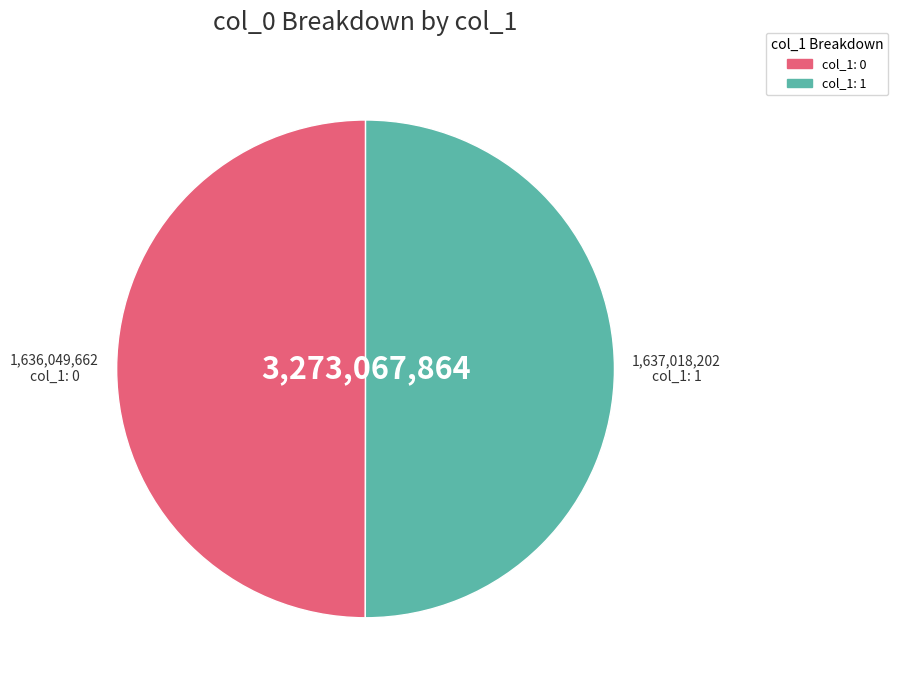

Which slice is the largest?

1637018202